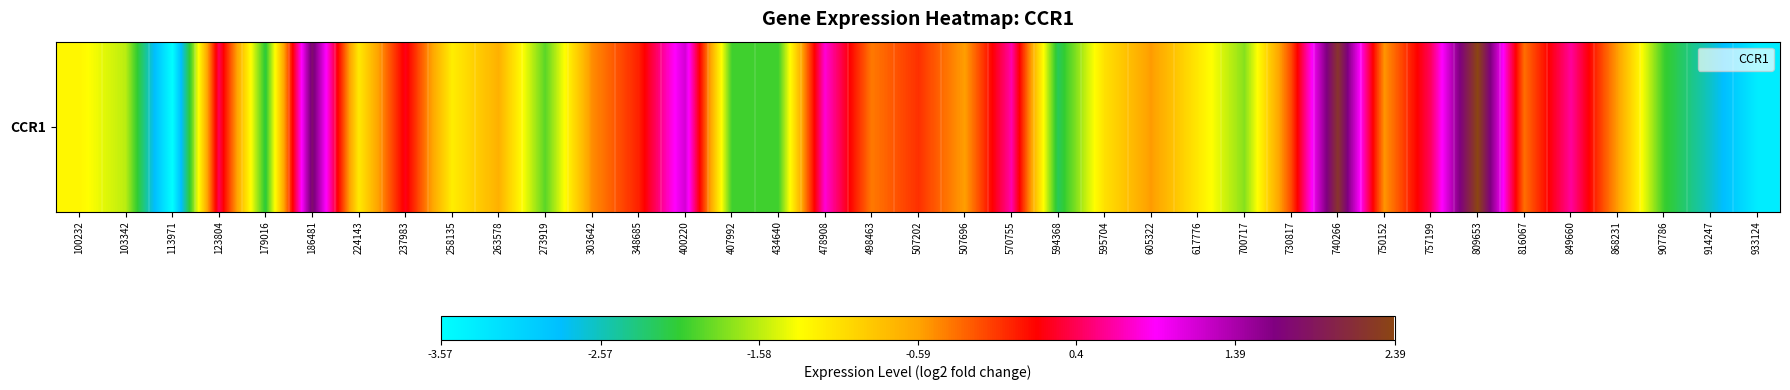

Where does the data first go above 0?

123804